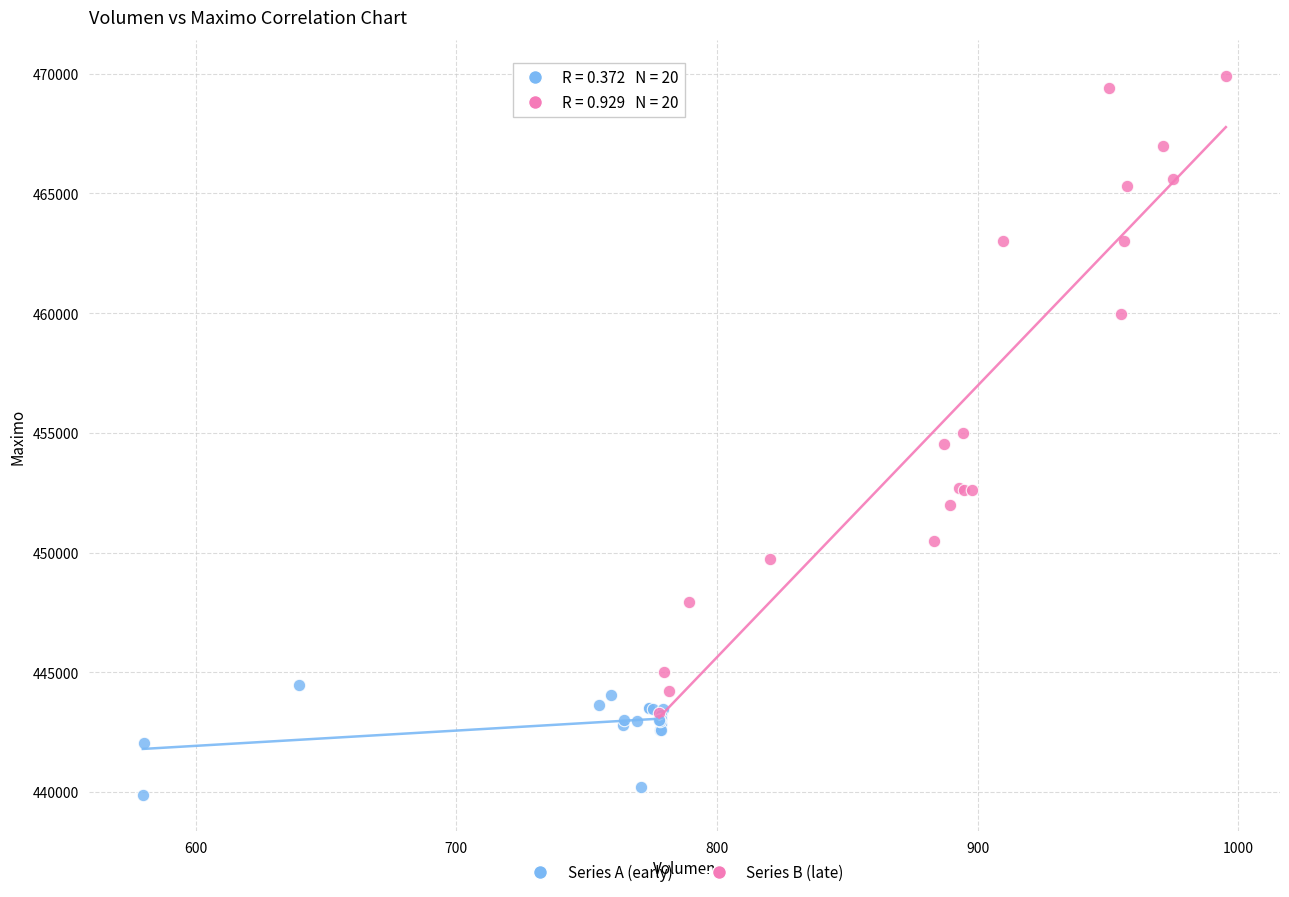

What are all the series names shown in the legend?

Series A (early), Series B (late)